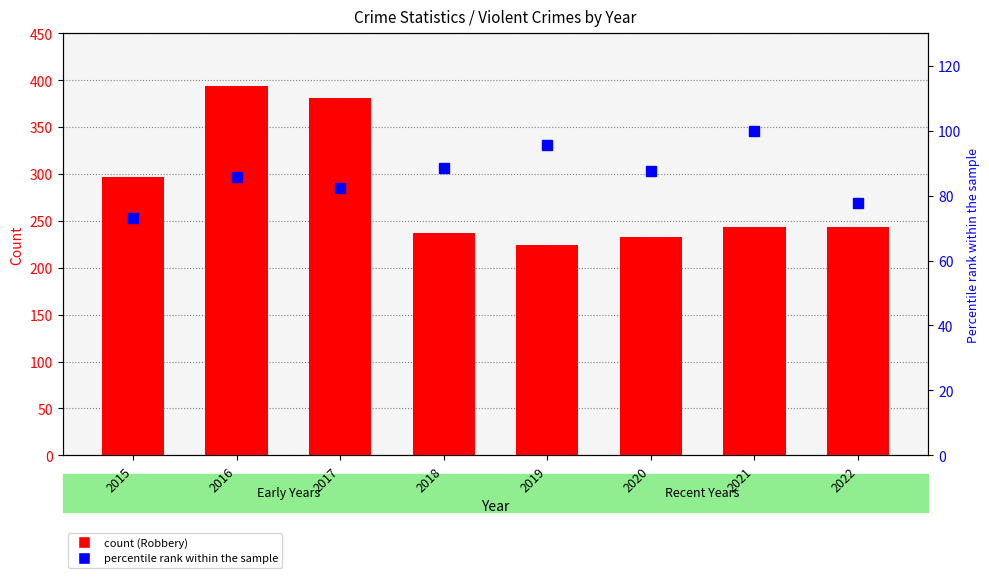

Which has a higher value, 2022 or 2021?

2022